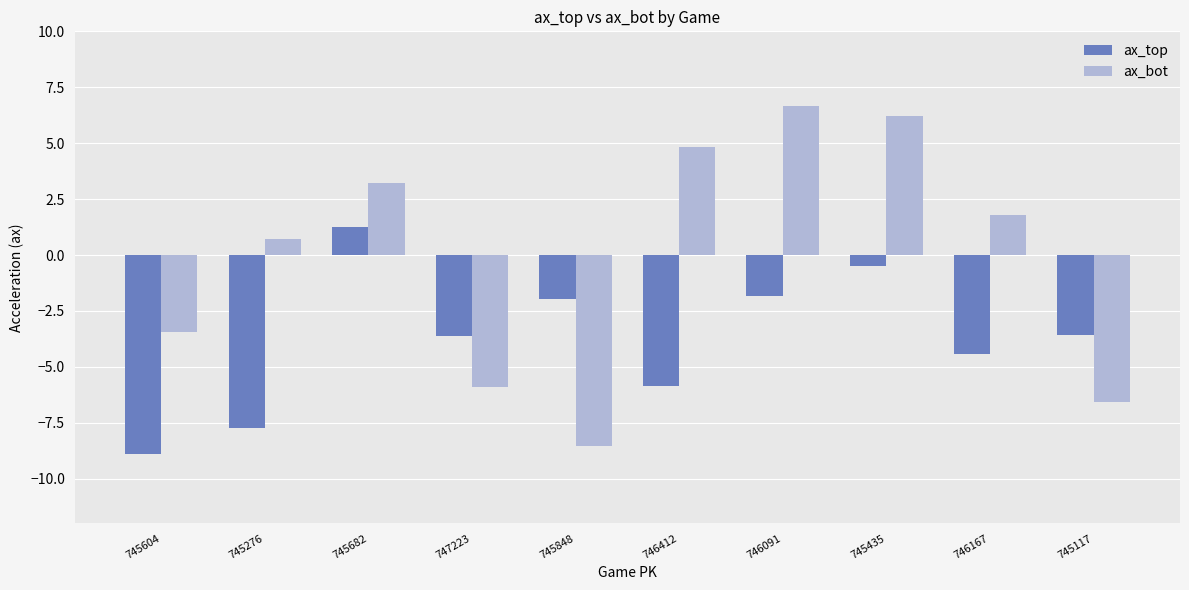

What is the value of the ax_bot bar at the 1st from the left?

-3.5